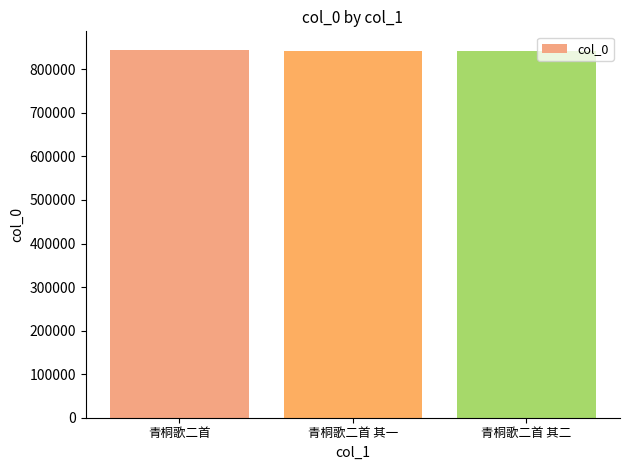

Approximately how many times larger is the value at 青桐歌二首 compared to 青桐歌二首 其一?

1.0